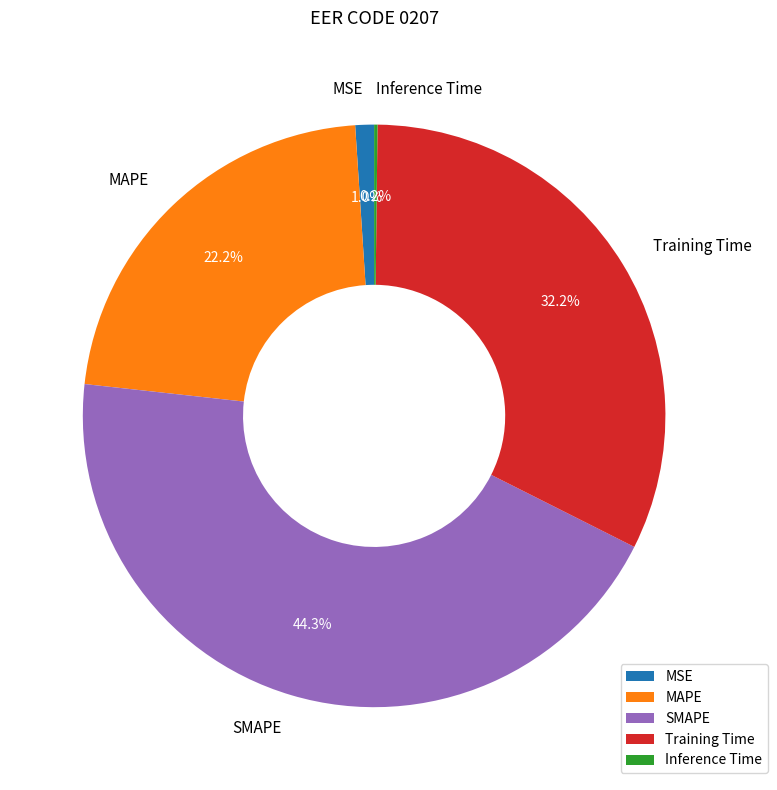

Does Training Time represent more than half of the total?

No